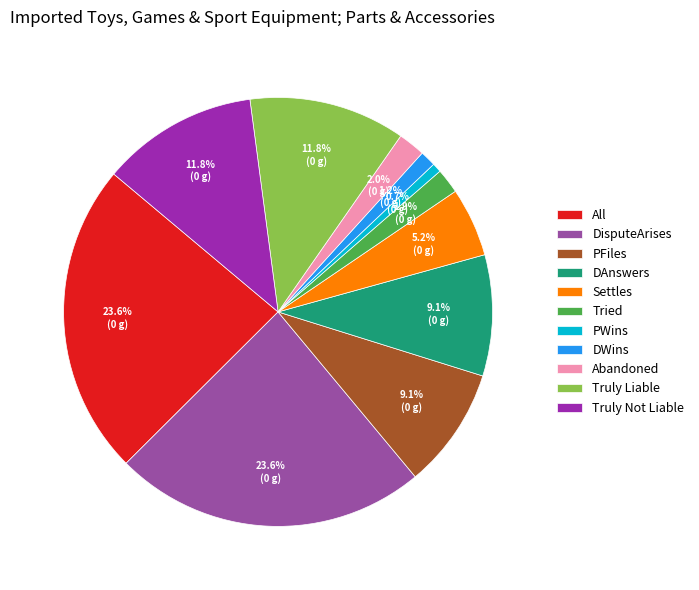

Does PFiles represent more than half of the total?

No